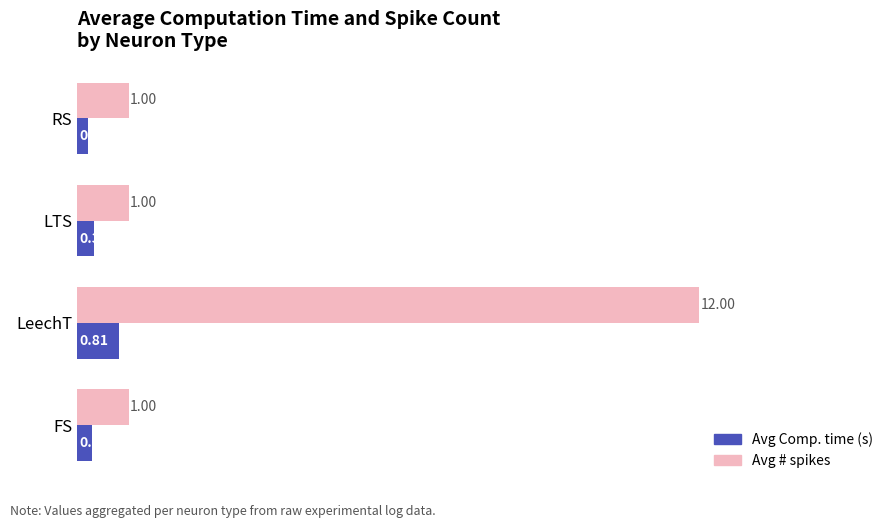

Which series has the largest range (max minus min)?

Avg # spikes